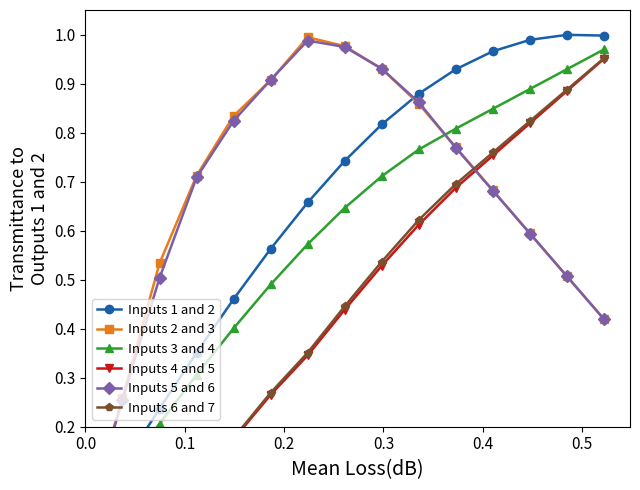

What is the label of the 10th point from the right?

0.5